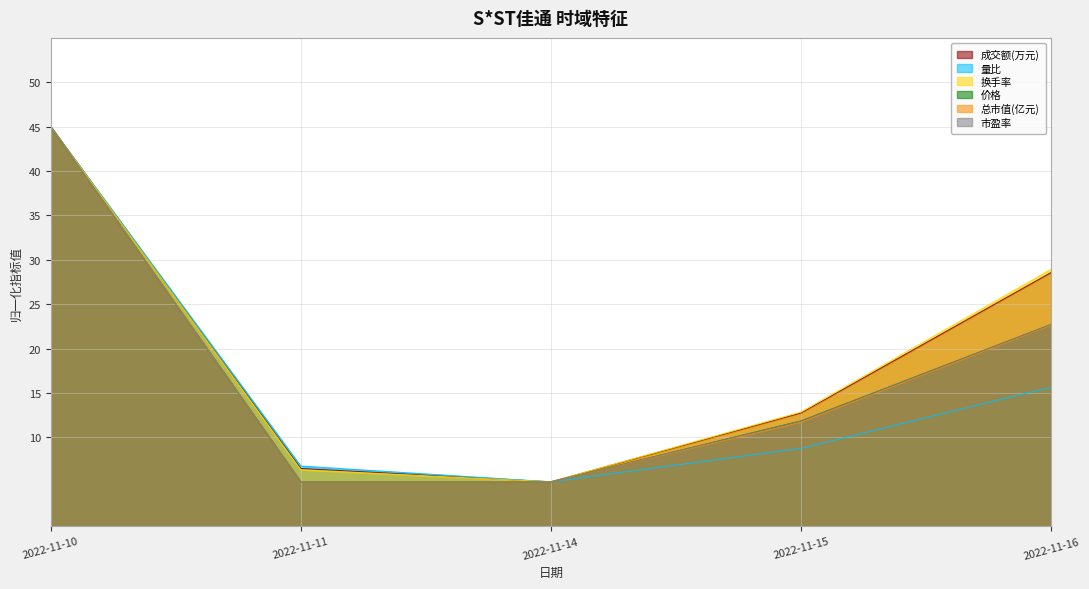

What is the value of the 成交额(万元) point at the 5th from the left?

28.6